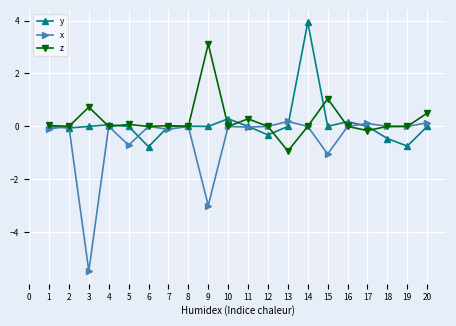

True or false: y has a value of 2.2 at 12.

False